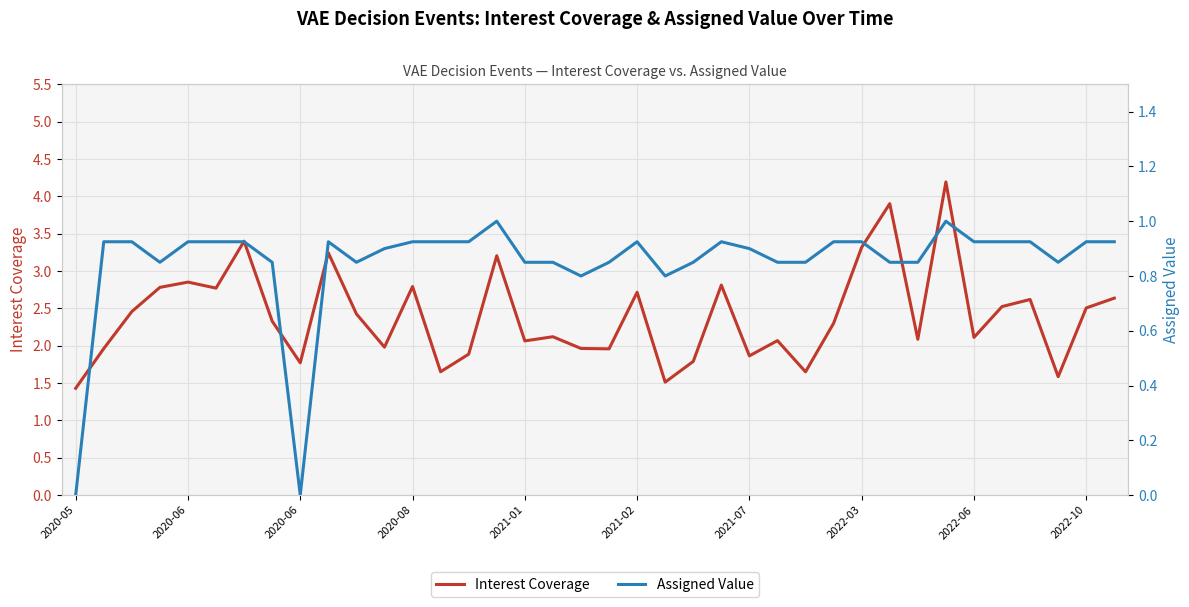

How many data points in Interest Coverage are less than 2?

13